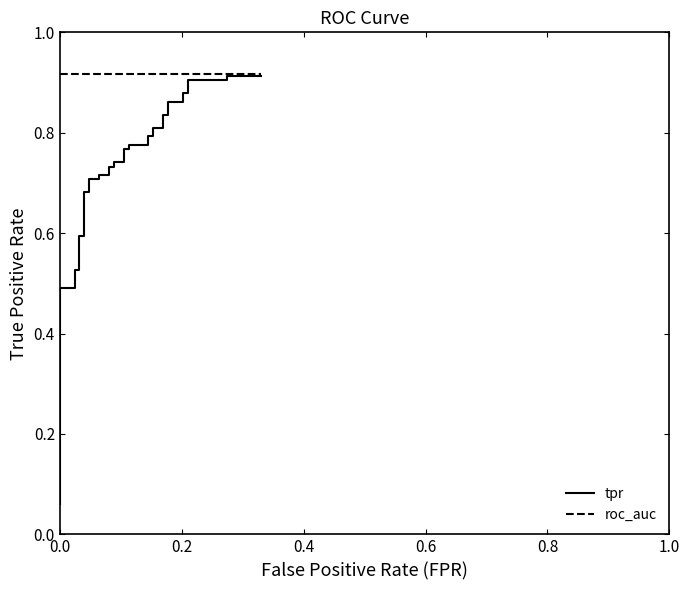

What is the maximum value for roc_auc?

0.9